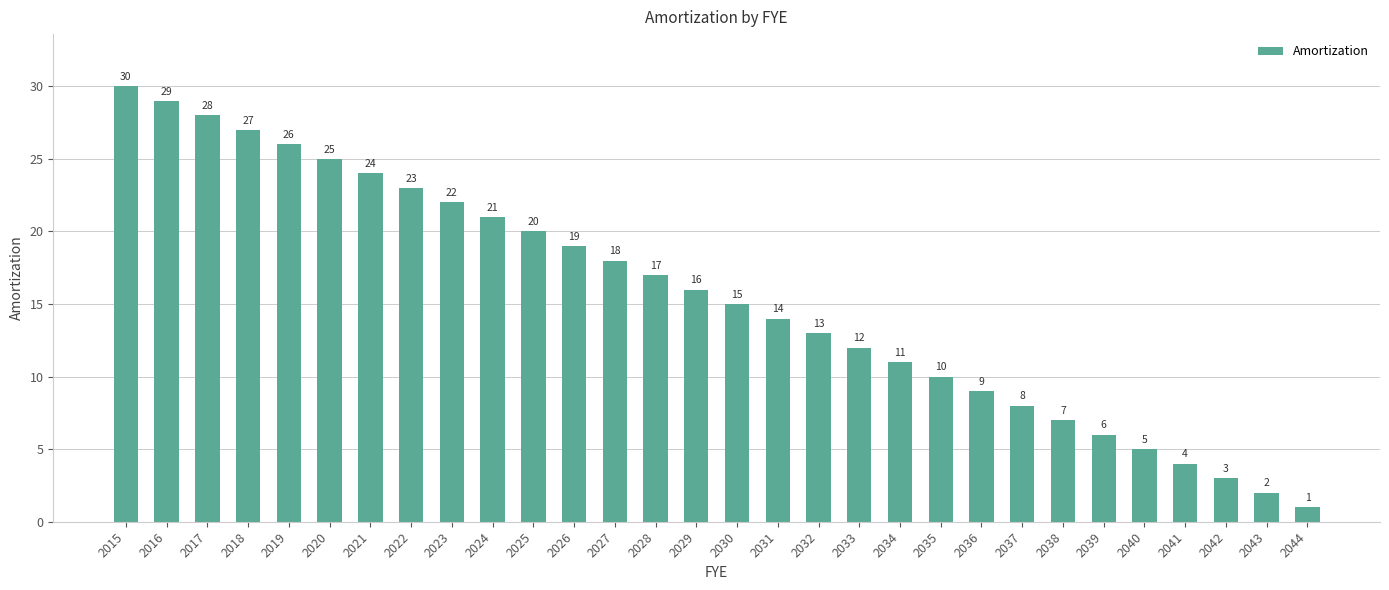

List the labels in order of value, smallest first.

2044, 2043, 2042, 2041, 2040, 2039, 2038, 2037, 2036, 2035, 2034, 2033, 2032, 2031, 2030, 2029, 2028, 2027, 2026, 2025, 2024, 2023, 2022, 2021, 2020, 2019, 2018, 2017, 2016, 2015